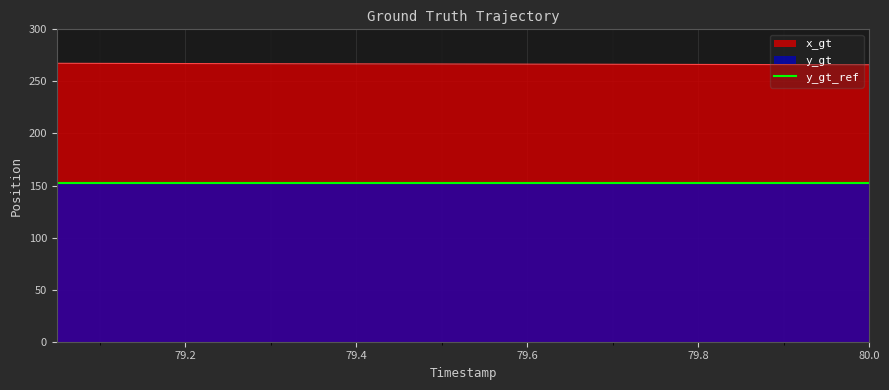

The y_gt series shows 81.5 at 84.55. True or false?

False